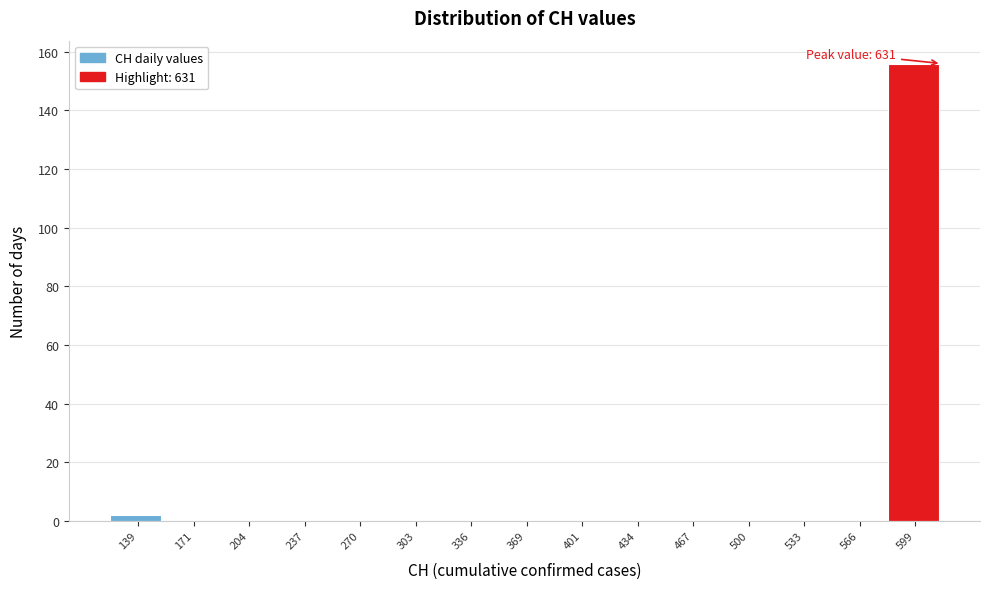

Reading right to left, what are all the values shown in this chart?

599=156	566=0	533=0	500=0	467=0	434=0	401=0	369=0	336=0	303=0	270=0	237=0	204=0	171=0	139=2